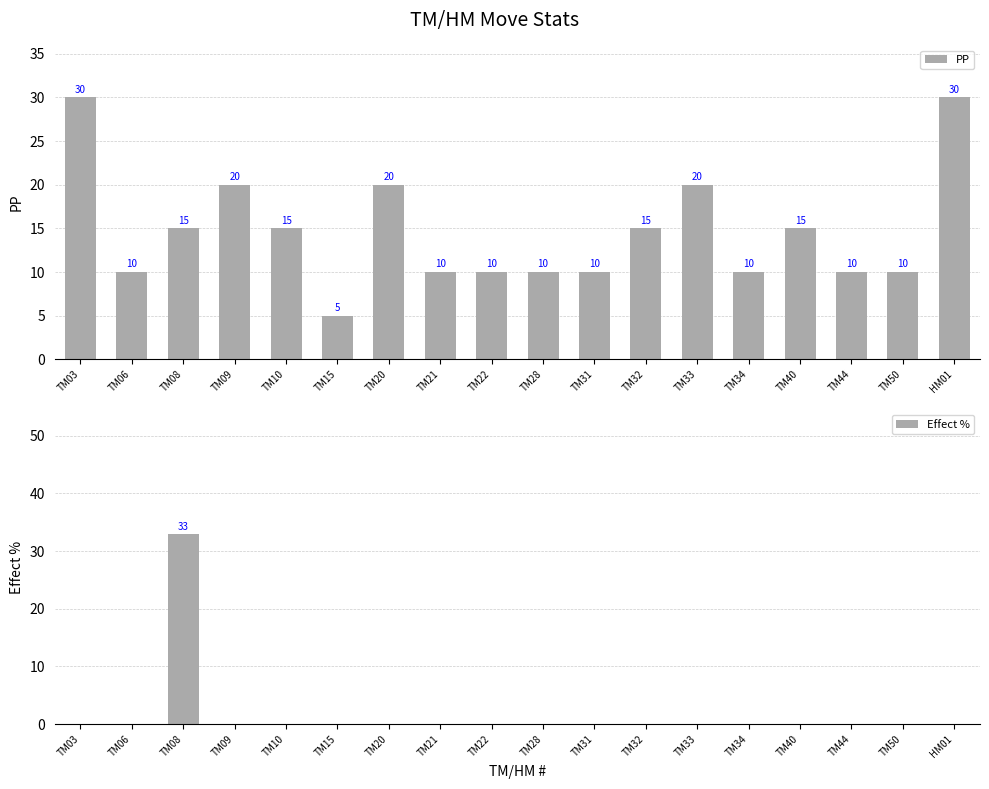

Reading left to right, transcribe all the data shown in this chart.

PP: 30	10	15	20	15	5	20	10	10	10	10	15	20	10	15	10	10	30
Effect %: 0	0	33	0	0	0	0	0	0	0	0	0	0	0	0	0	0	0